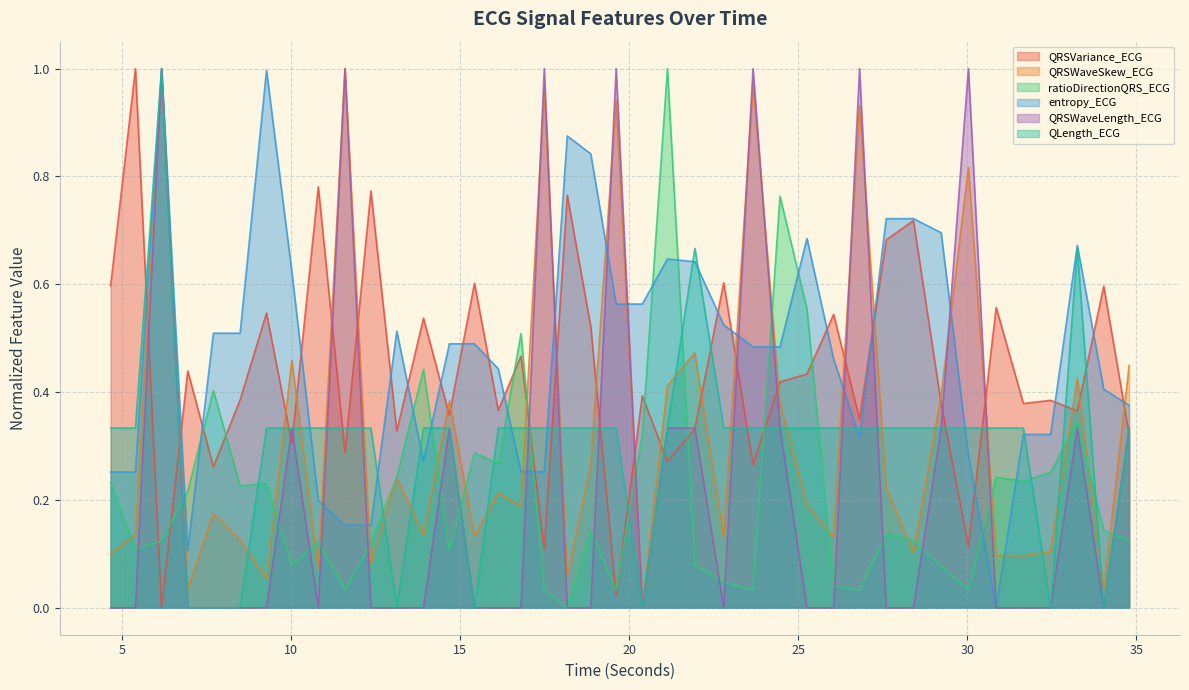

At which category is the sum across all series the highest?

6.1796875